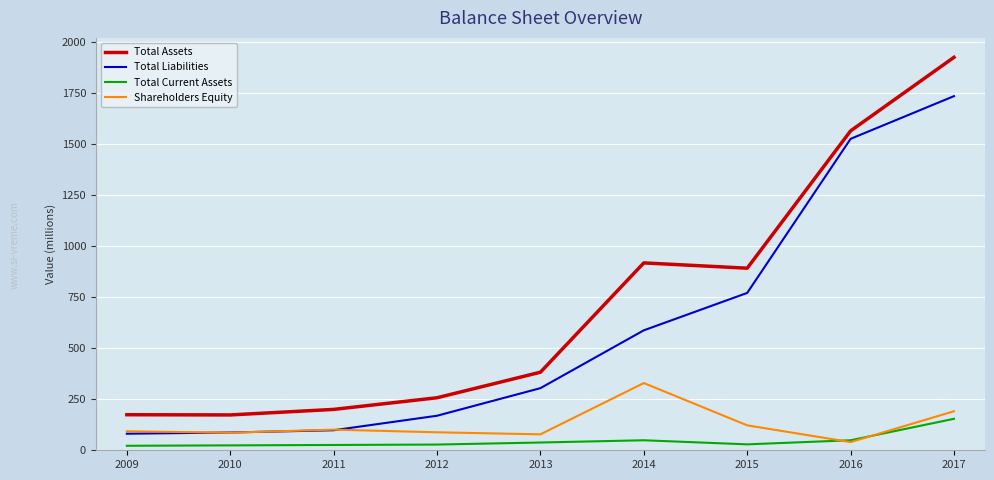

Does the chart have visible grid lines?

Yes